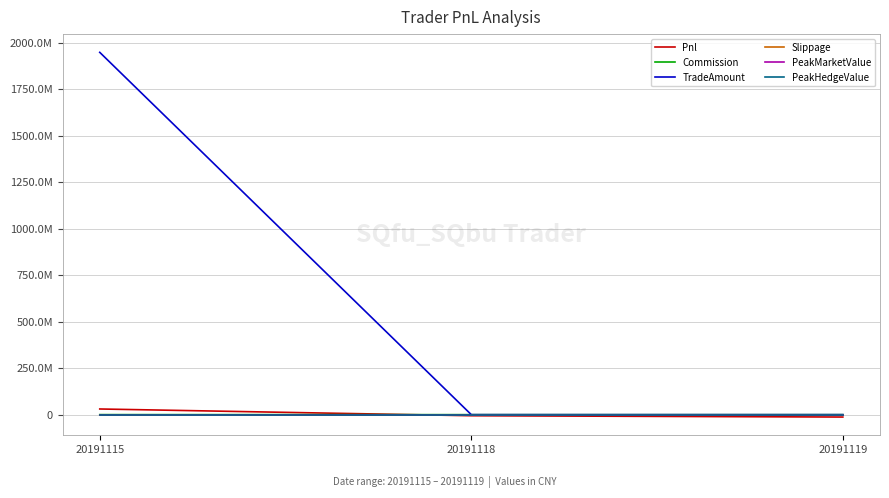

What is the maximum value shown in the chart?

1948363680.0